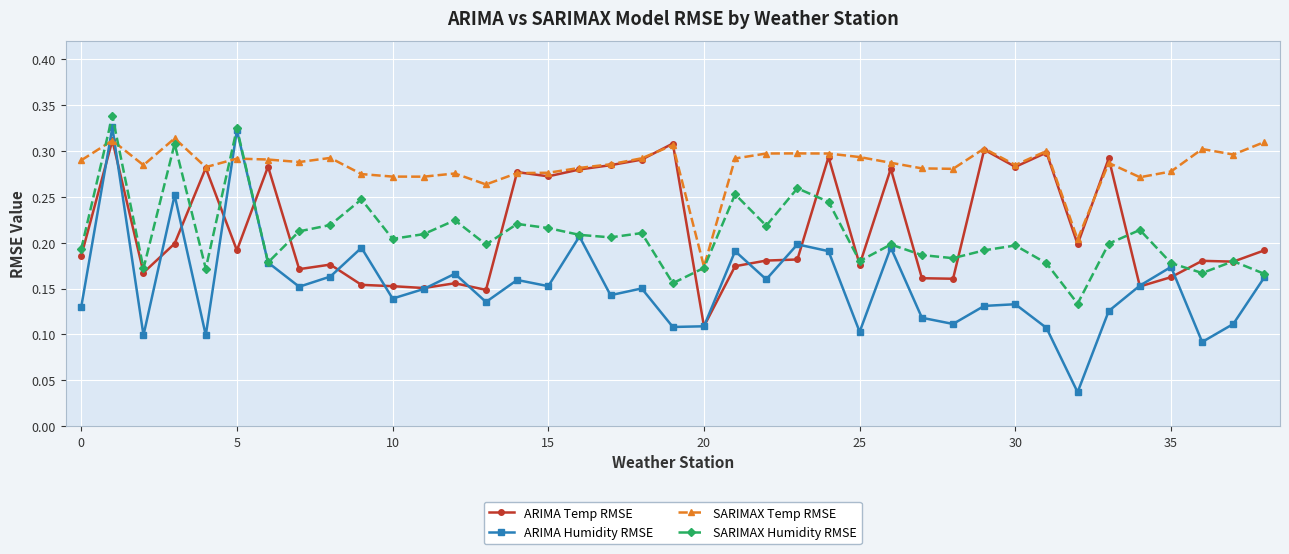

Count the SARIMAX Humidity RMSE values in the range 0 to 1.

39